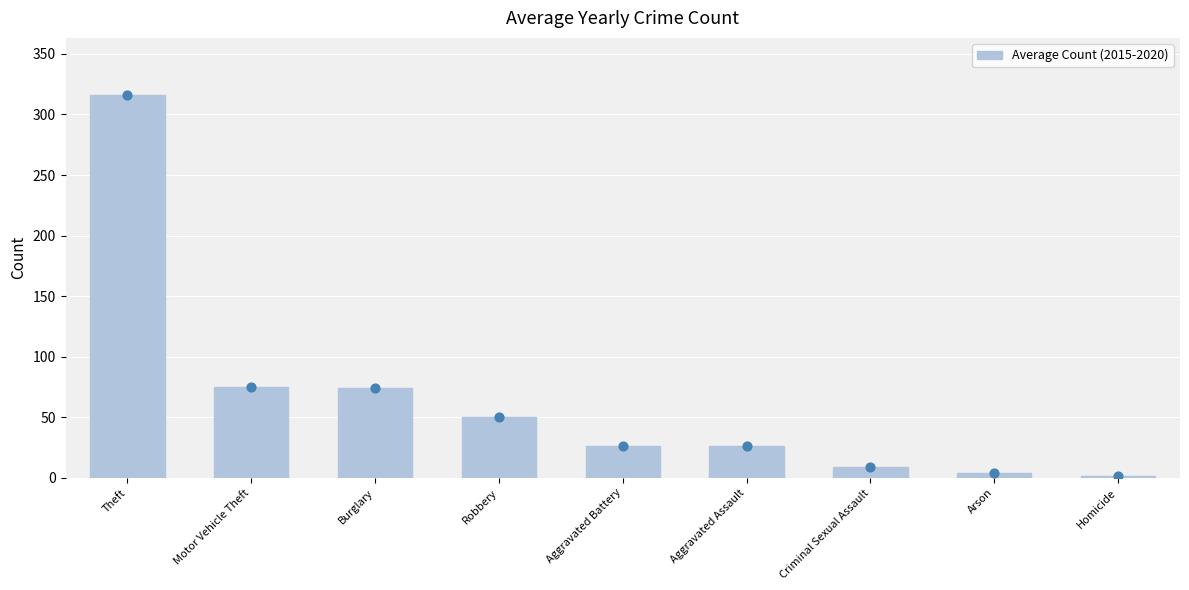

What is the ratio of the value at Homicide to the value at Aggravated Battery?

0.1